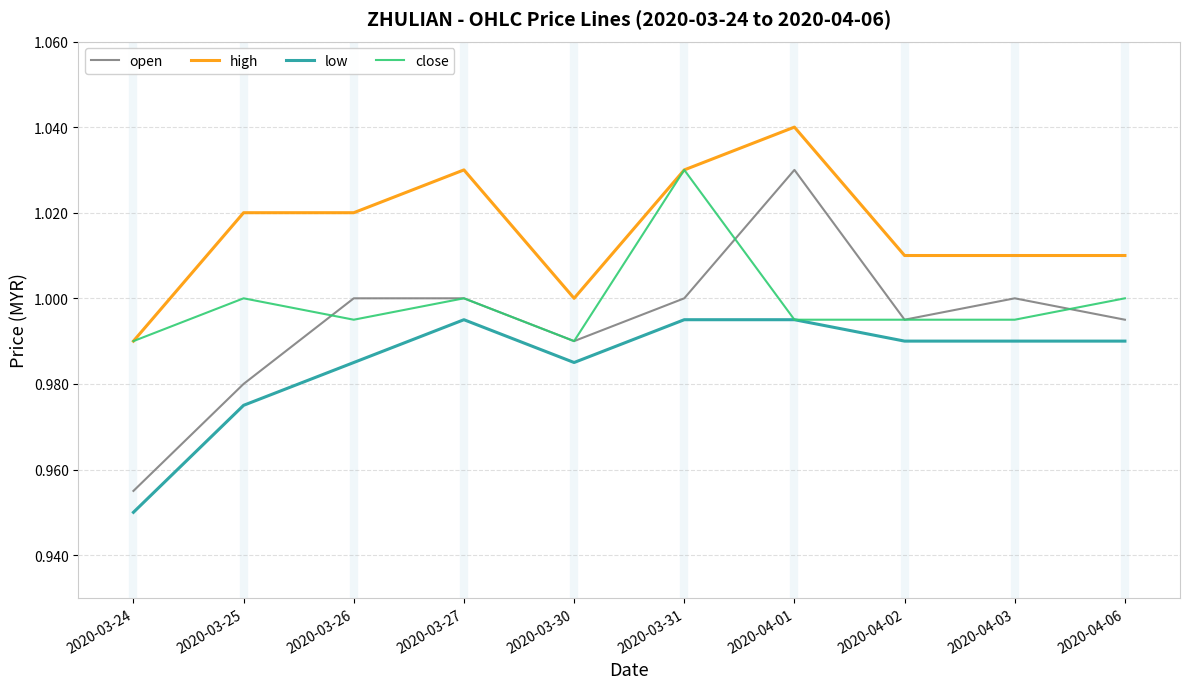

Which label corresponds to the largest value in the chart?

2020-04-01